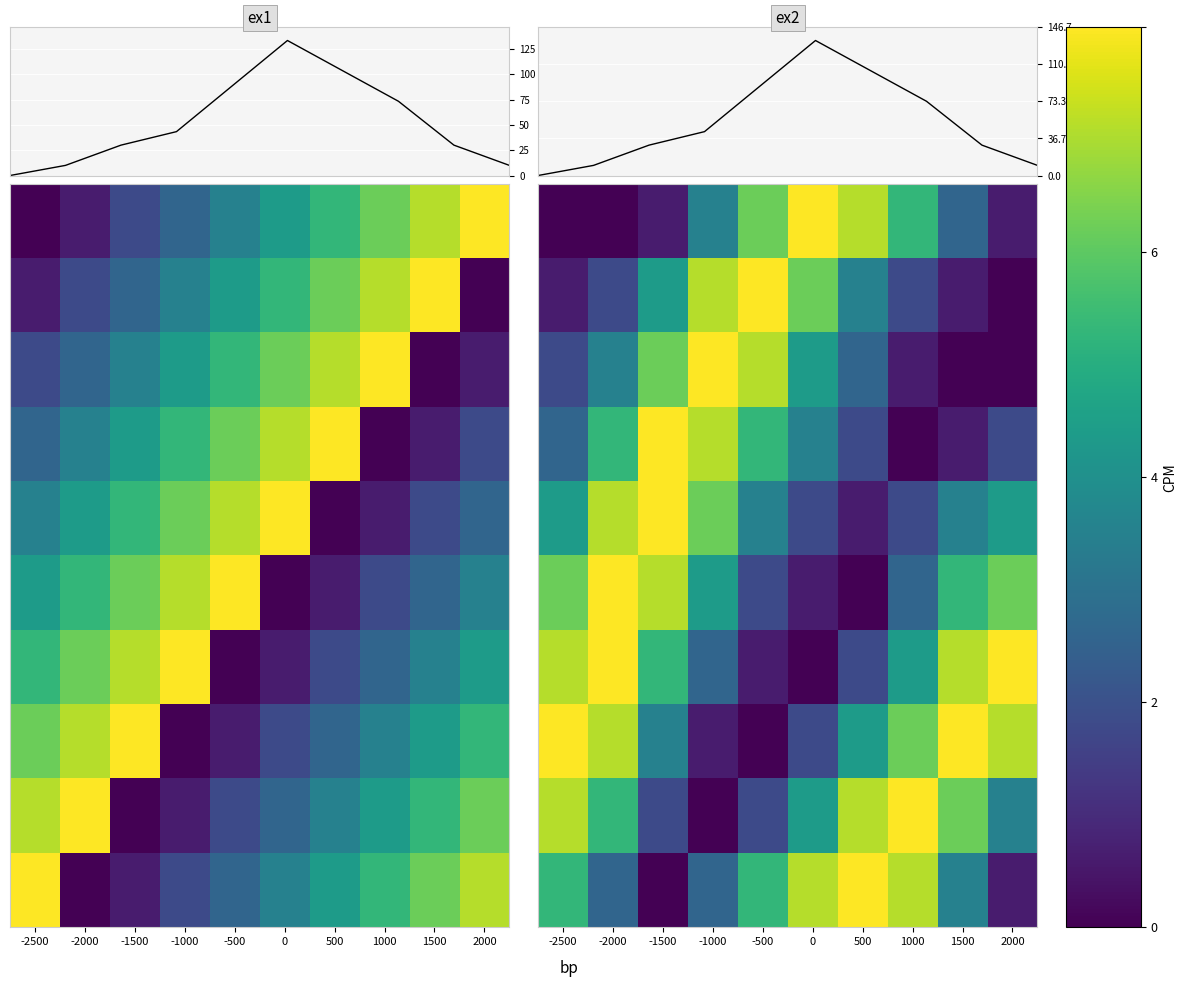

At which label is ex1 closest to 66?

1000